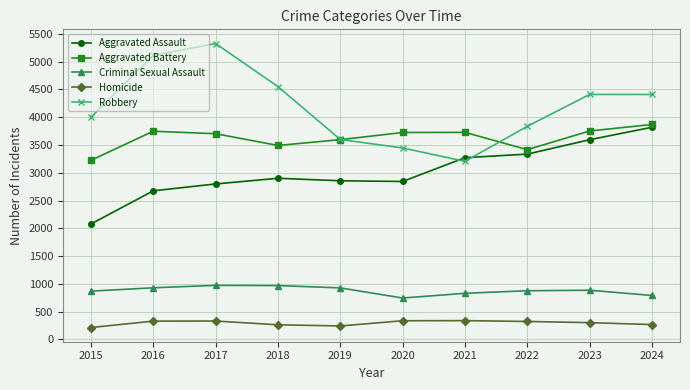

What is the sum of the Robbery values at 2017 and 2019?

8925